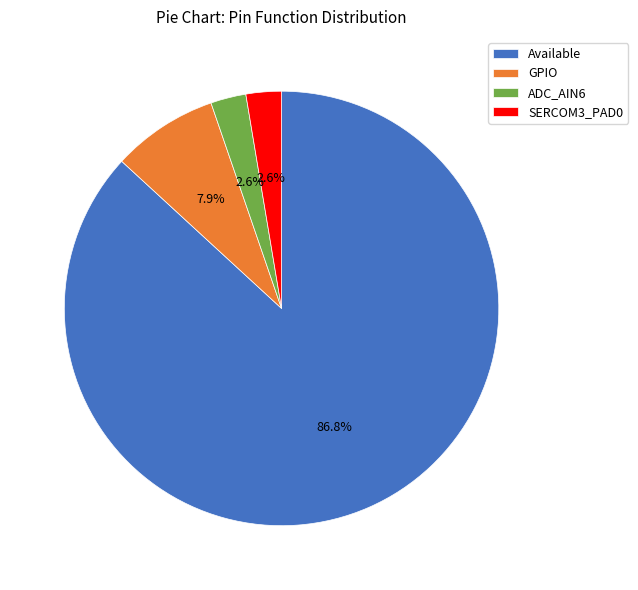

What is the largest slice in the pie chart?

Available